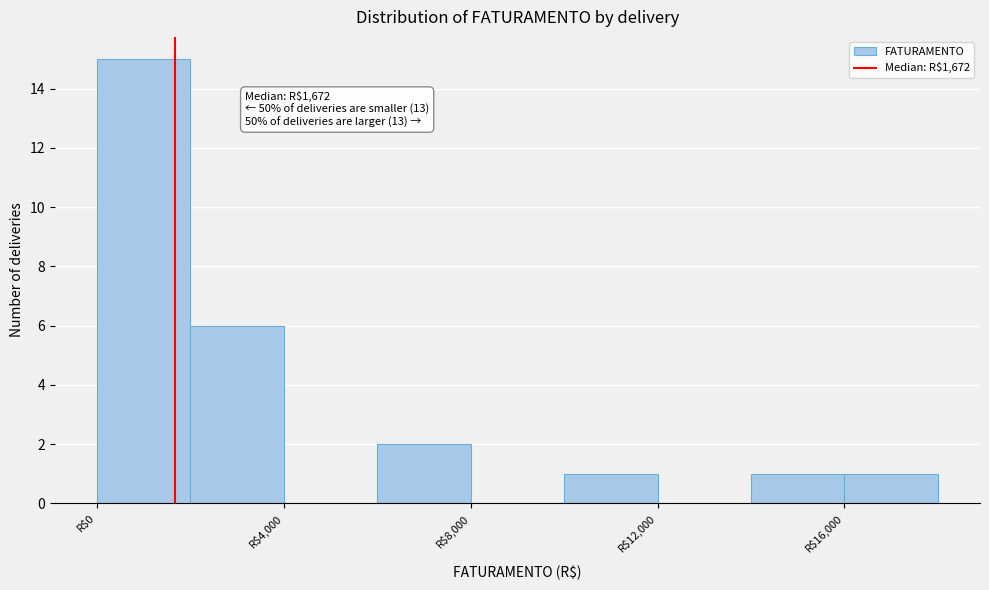

Over which range of the x-axis is the bar tallest?

0 to 2000